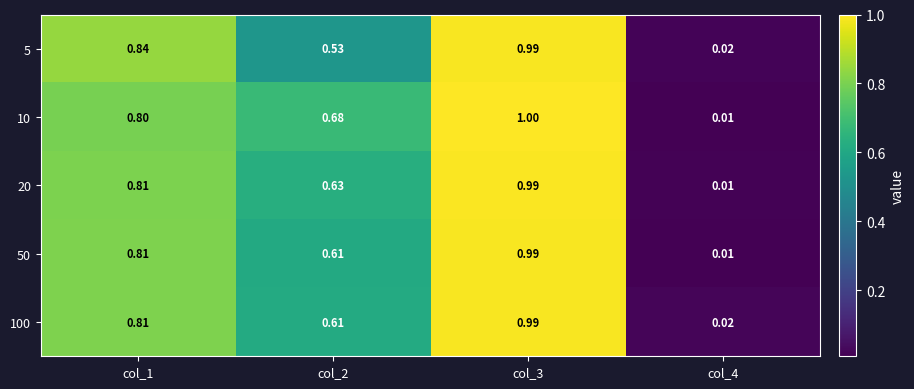

How many distinct data groups are displayed?

5